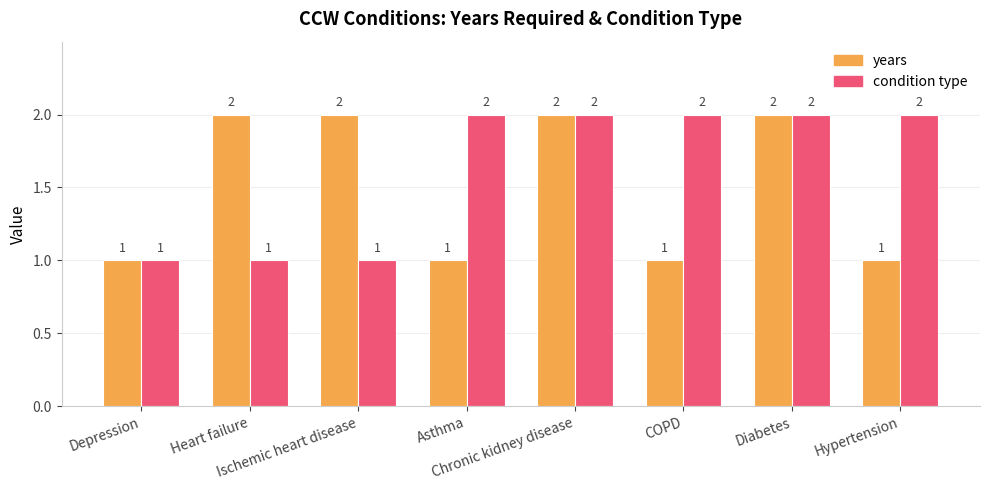

Count the condition type values in the range 1 to 2.

8